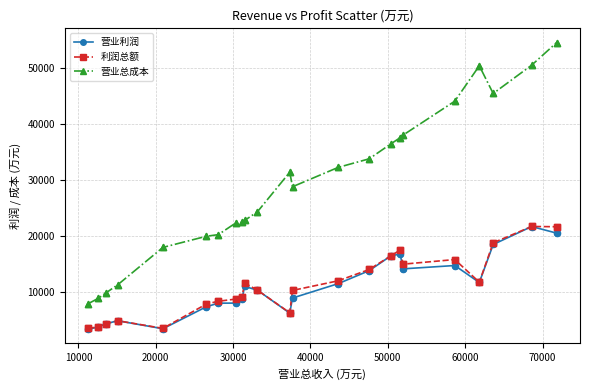

Which series has the widest spread of values?

营业总成本